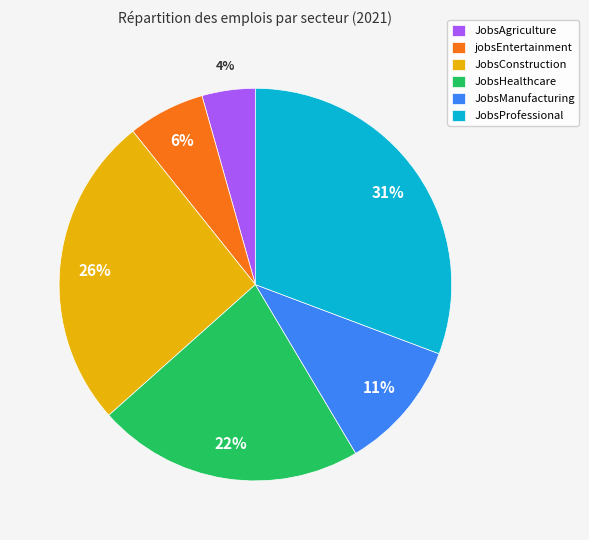

Between JobsProfessional and JobsHealthcare, which is larger?

JobsProfessional